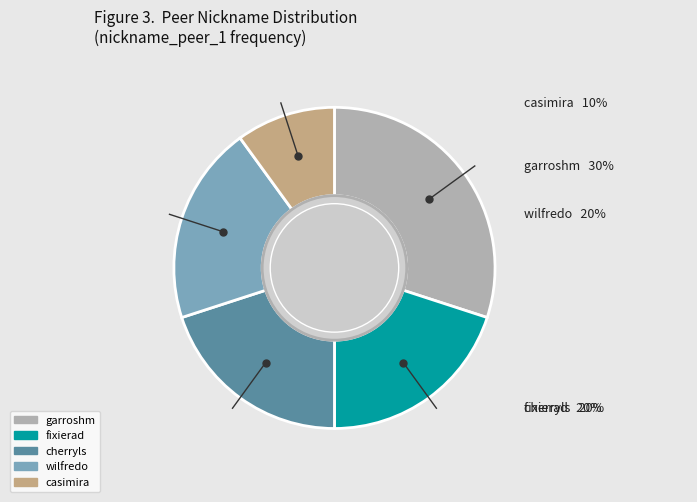

What is the change in value from fixierad to casimira?

-1